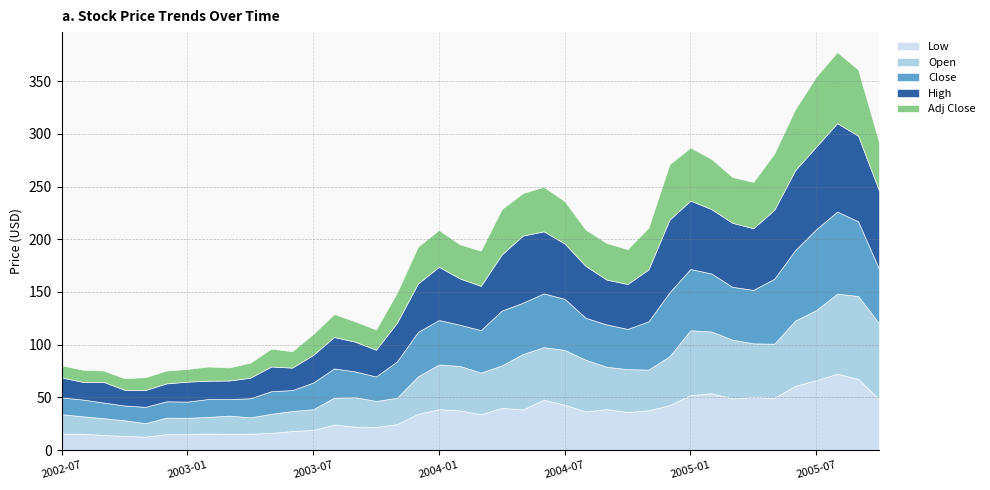

Is it true that Adj Close equals 16.8 at 2004-03?

False